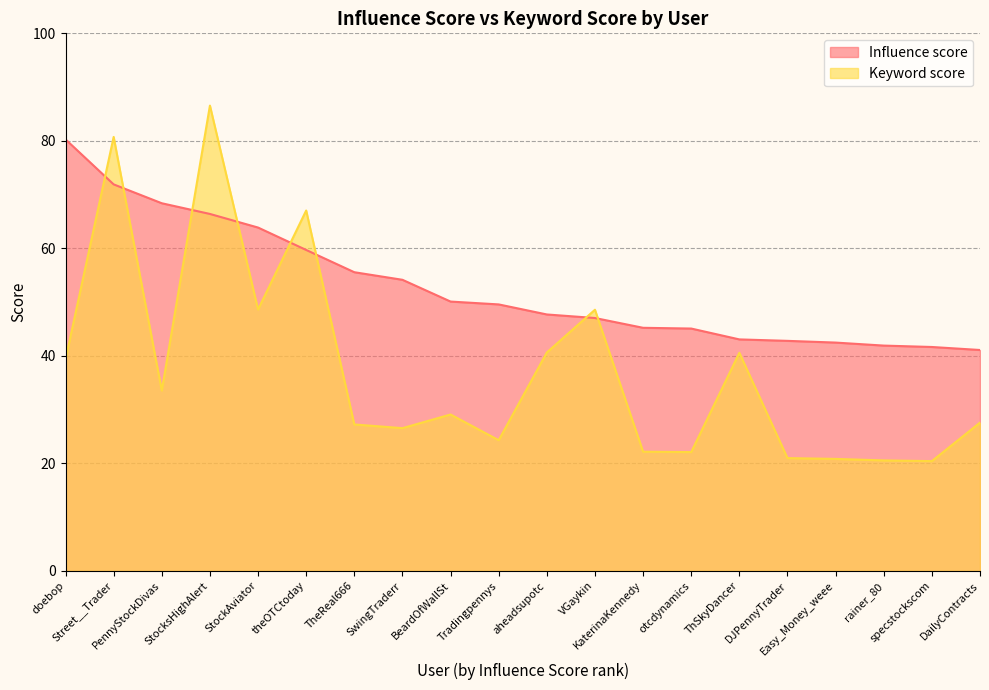

What is the spread (max minus min) of values at StocksHighAlert?

20.2